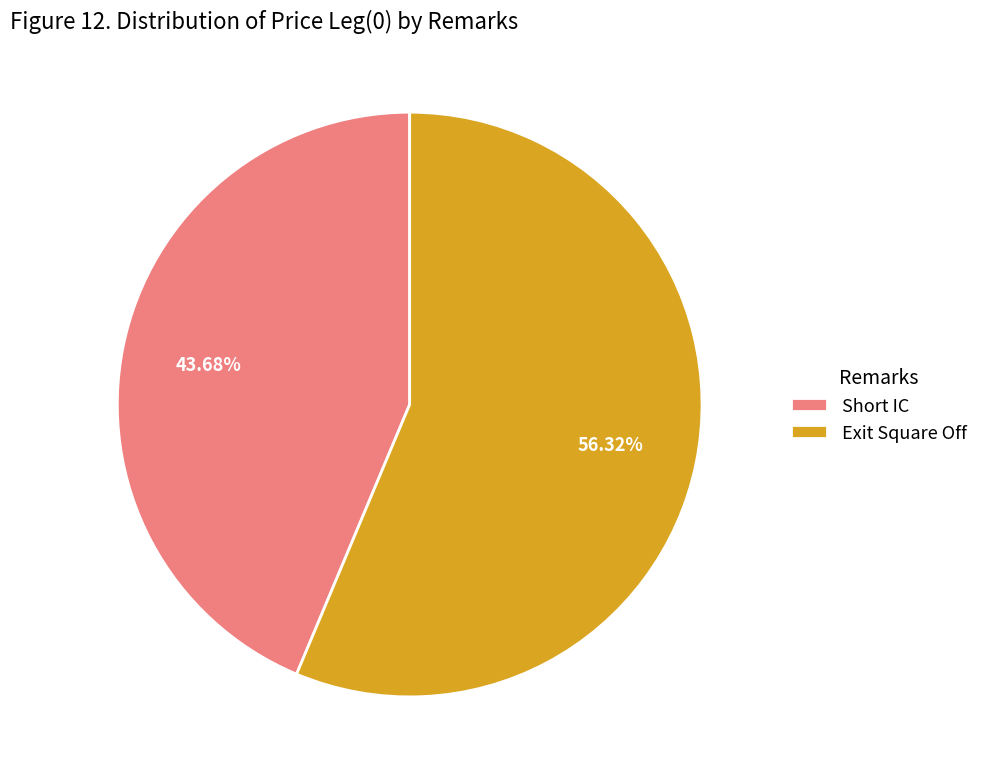

Rank the categories by value from lowest to highest.

Short IC, Exit Square Off